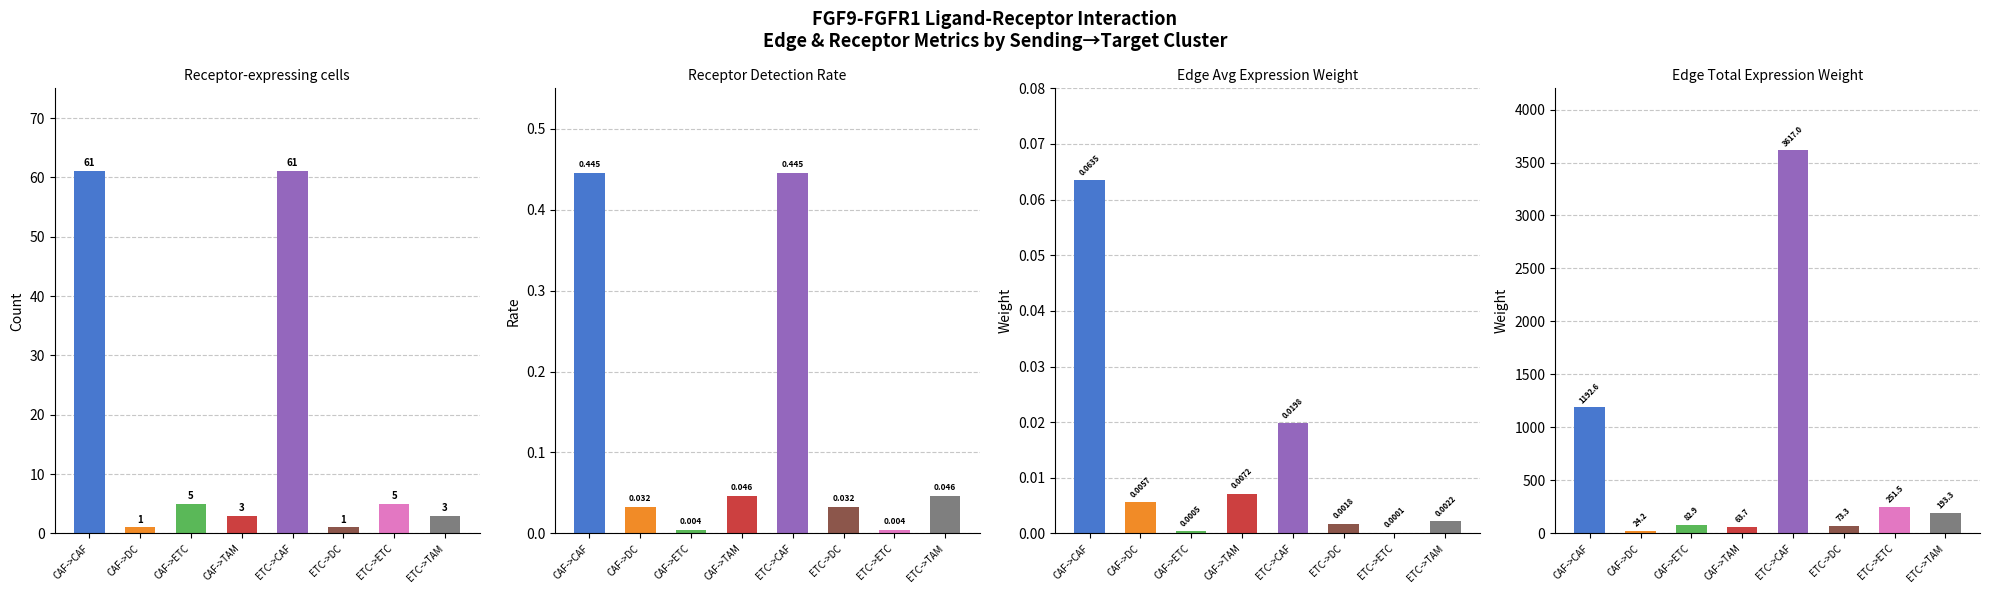

At ETC->CAF, list the series in order from smallest to largest.

Edge average expression weight, Receptor detection rate, Receptor-expressing cells, Edge total expression weight